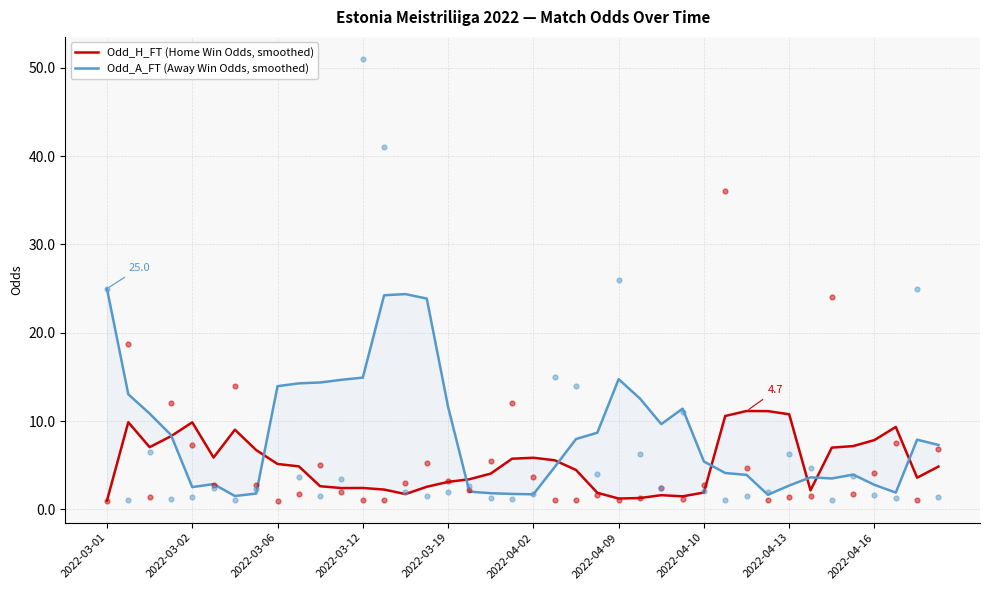

What is the total value across all series at 26?

11.3